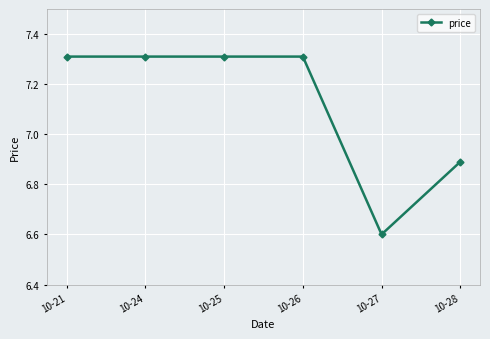

Is it true that the value at 10-25 is 7.3?

True